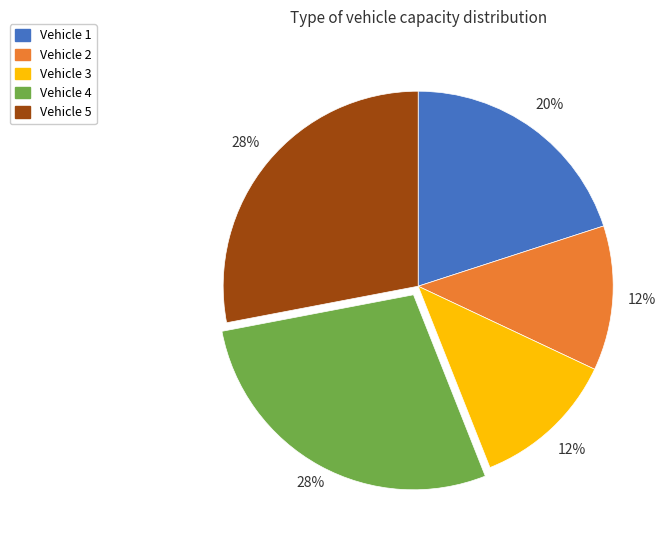

To the nearest percent, what portion does Vehicle 1 represent?

20%